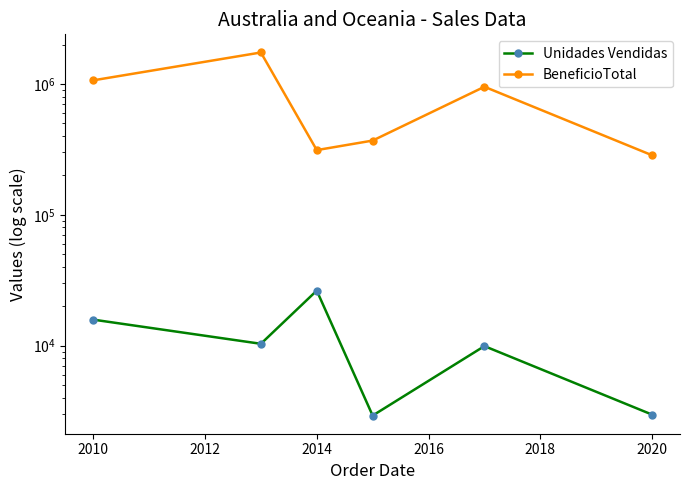

True or false: Unidades Vendidas and BeneficioTotal cross at least once.

False